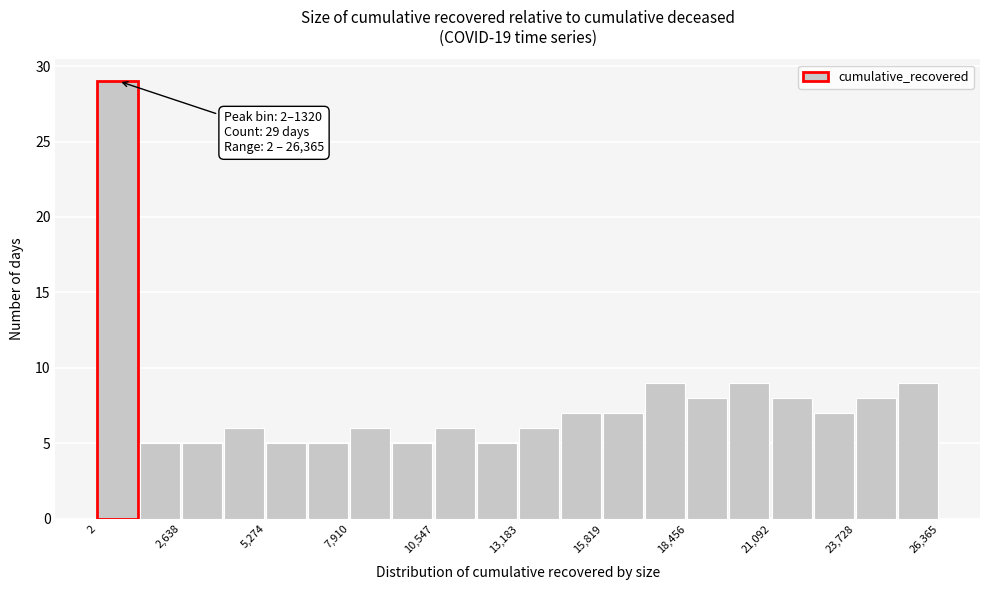

Around what value on the x-axis is the tallest bar? Give the approximate position of its centre, as read against the axis.

500